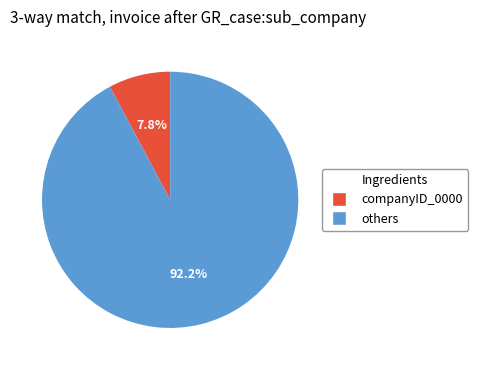

Is there any slice that represents more than half of the pie?

Yes